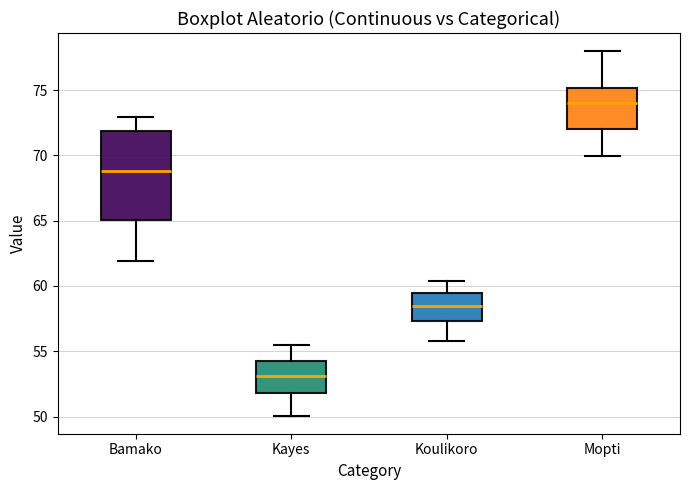

Which box is the tallest, from its lower edge to its upper edge?

Bamako